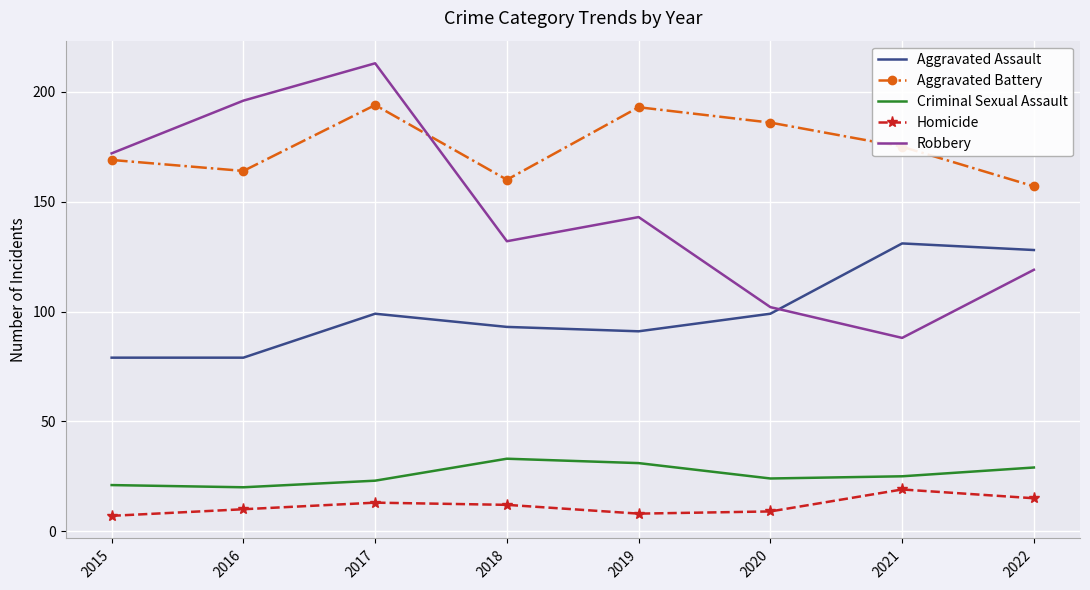

Reading left to right, transcribe all the data shown in this chart.

Aggravated Assault: 2015=79	2016=79	2017=99	2018=93	2019=91	2020=99	2021=131	2022=128
Aggravated Battery: 2015=169	2016=164	2017=194	2018=160	2019=193	2020=186	2021=175	2022=157
Criminal Sexual Assault: 2015=21	2016=20	2017=23	2018=33	2019=31	2020=24	2021=25	2022=29
Homicide: 2015=7	2016=10	2017=13	2018=12	2019=8	2020=9	2021=19	2022=15
Robbery: 2015=172	2016=196	2017=213	2018=132	2019=143	2020=102	2021=88	2022=119